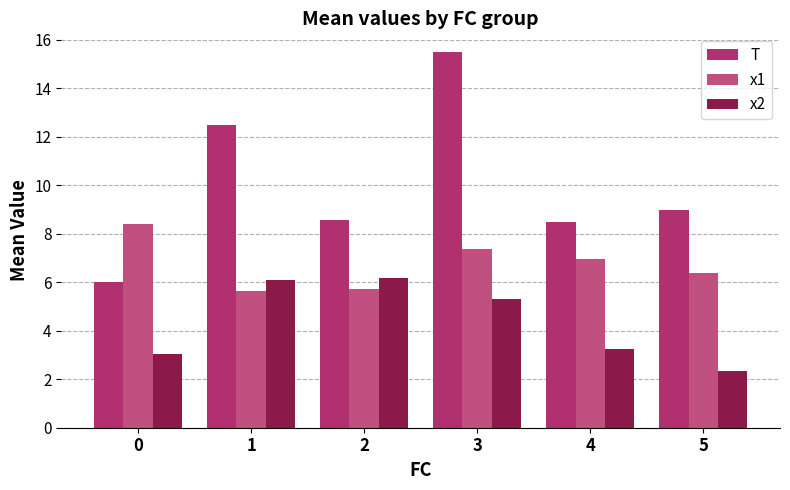

Is the value of x2 at 3 greater than the value of x1 at 0?

No